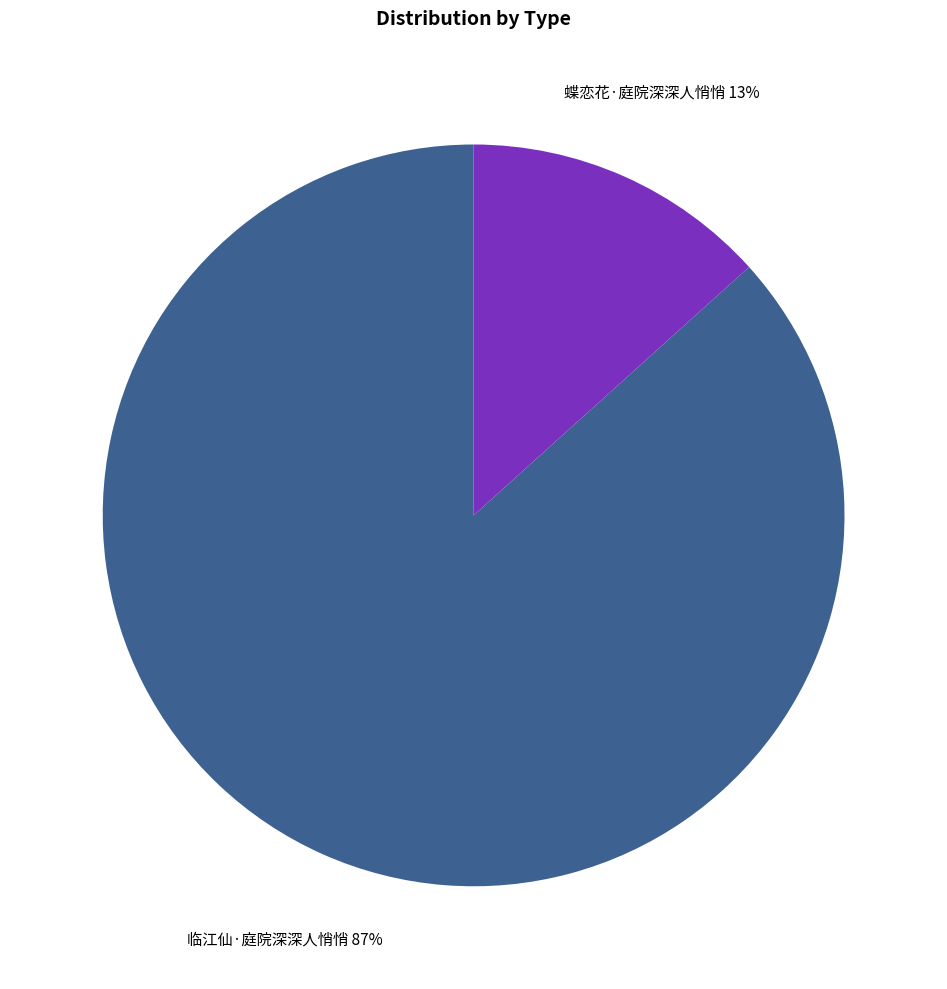

Which slice is the smallest?

蝶恋花·庭院深深人悄悄